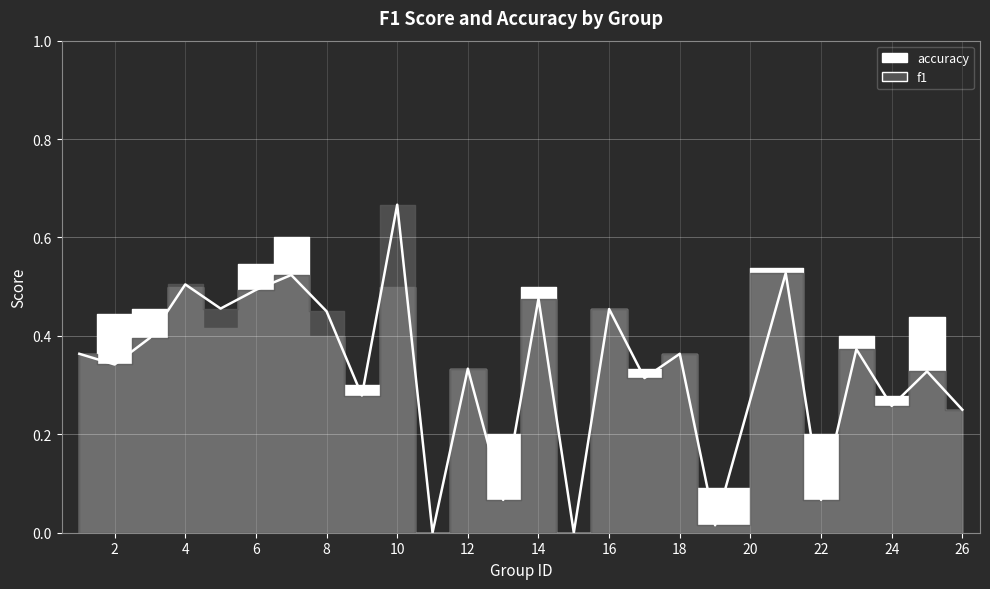

At which category does the data reach its first local valley?

2